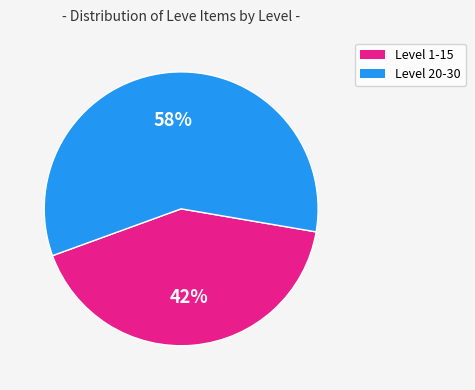

Does any single category account for the majority?

Yes